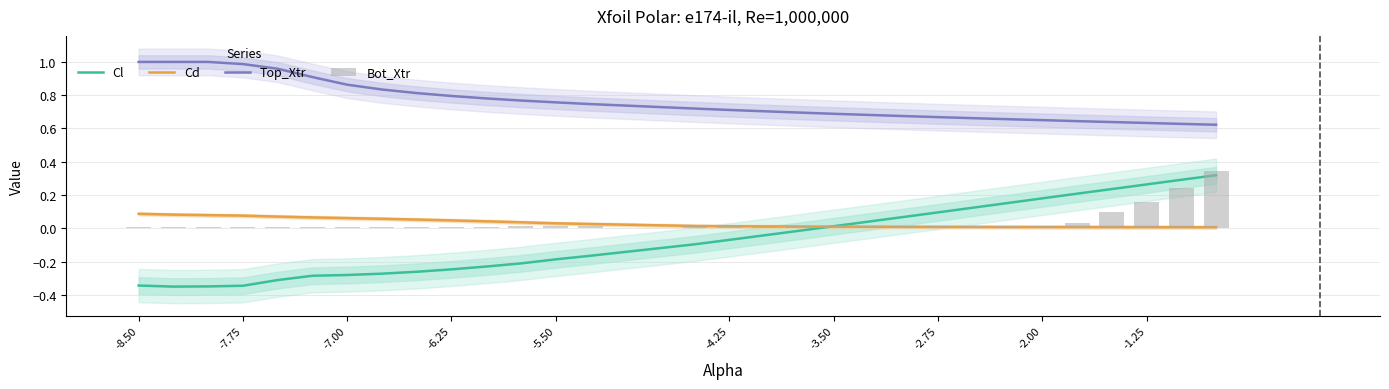

What is the difference between the second highest and minimum values in the Top_Xtr series?

0.4